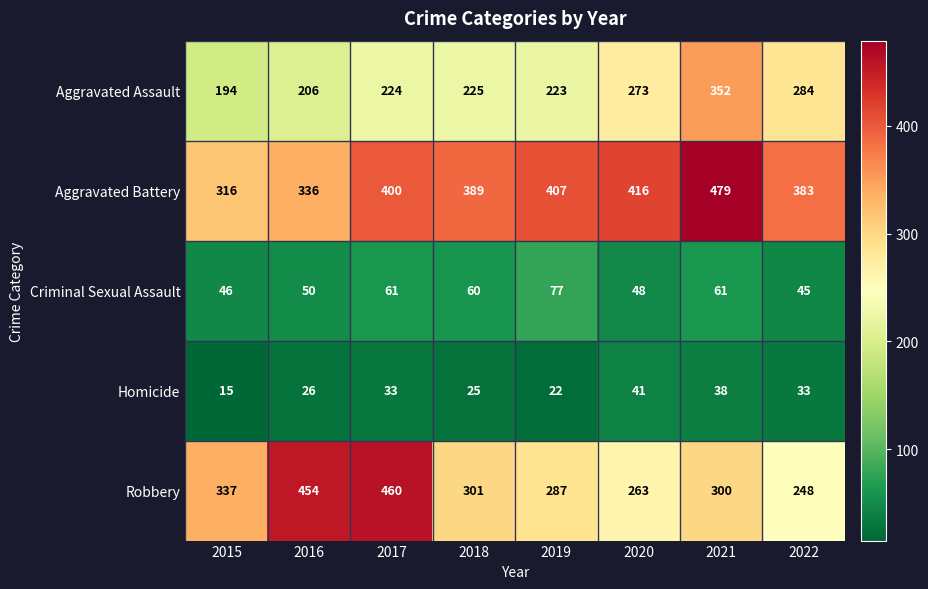

List the series in order of their peak value, highest first.

Aggravated Battery, Robbery, Aggravated Assault, Criminal Sexual Assault, Homicide